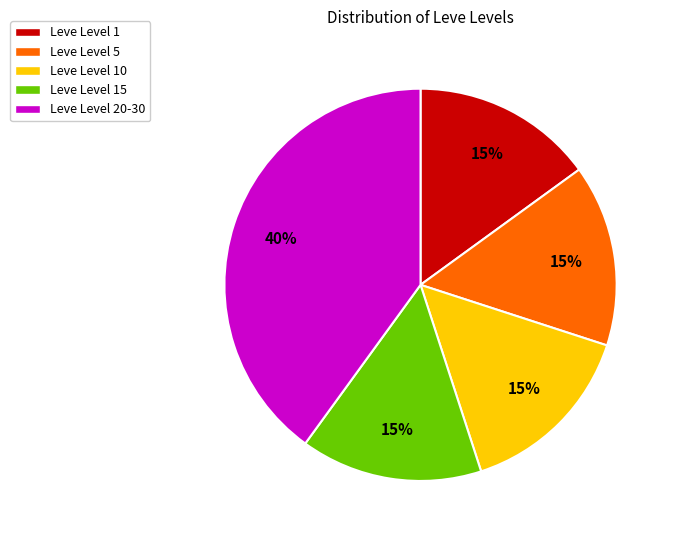

Does Leve Level 15 account for over 50% of the chart?

No